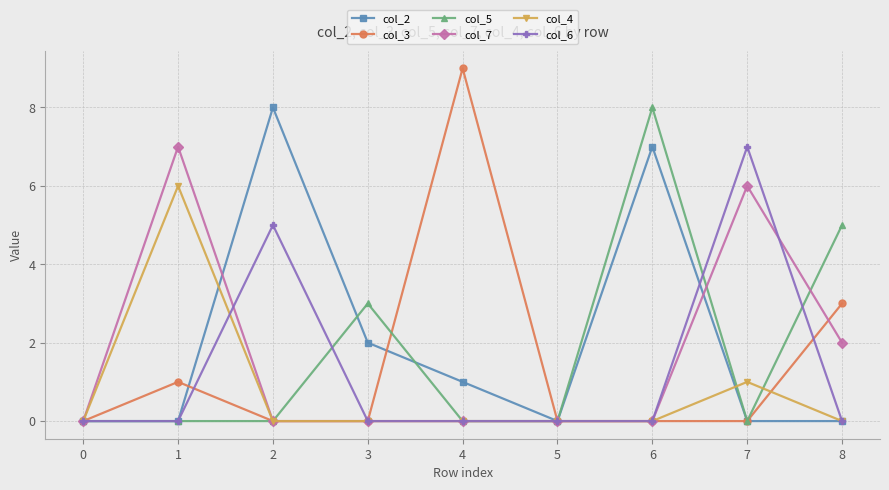

At which category does col_7 reach its first local peak?

1